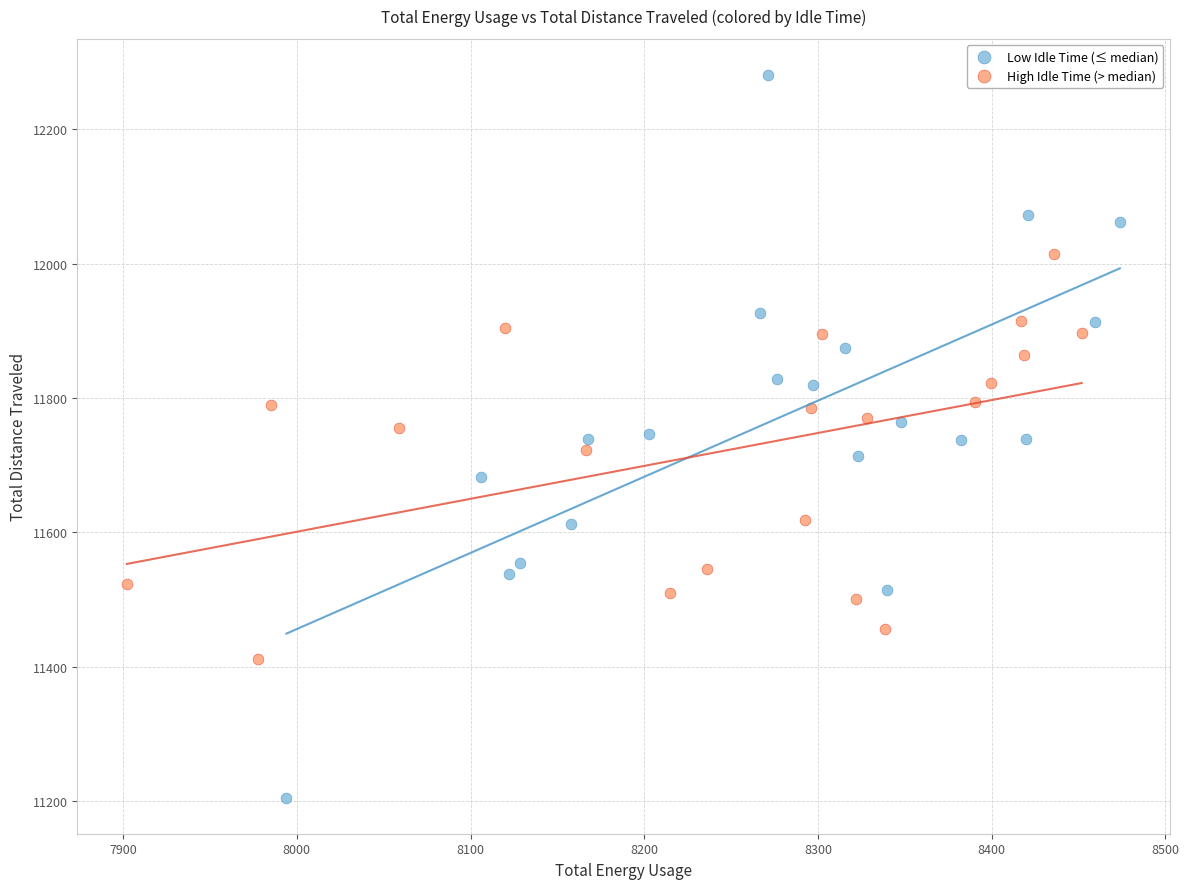

What are all the series names shown in the legend?

Low Idle Time (≤ median), High Idle Time (> median)